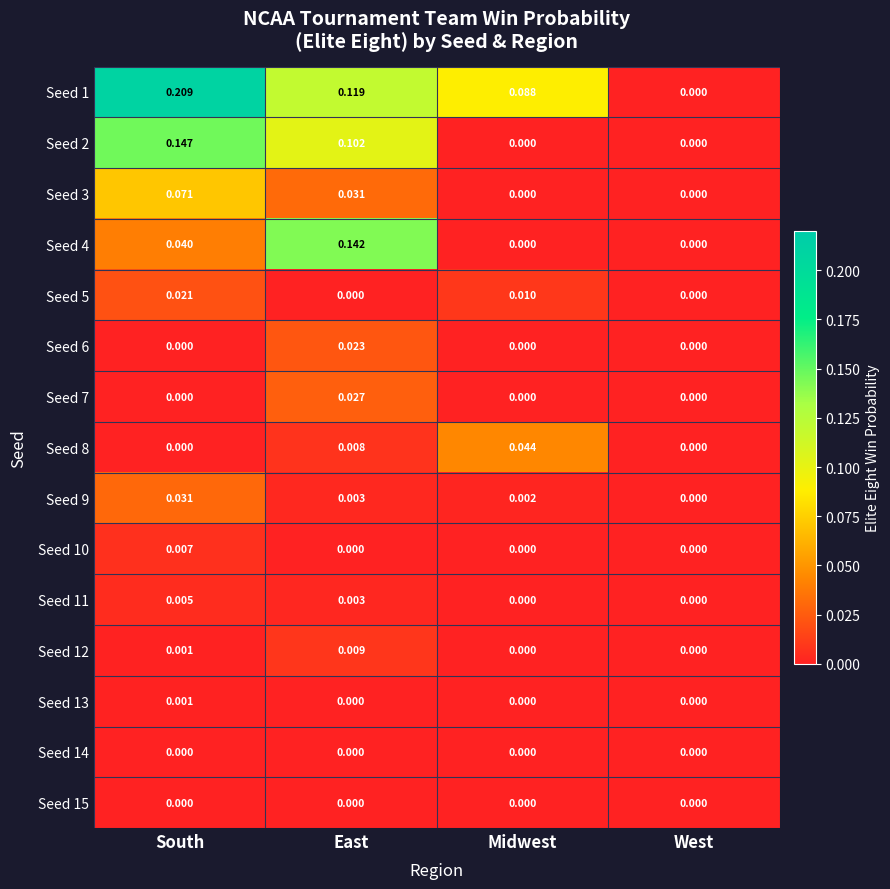

How many data points does each series have?

4